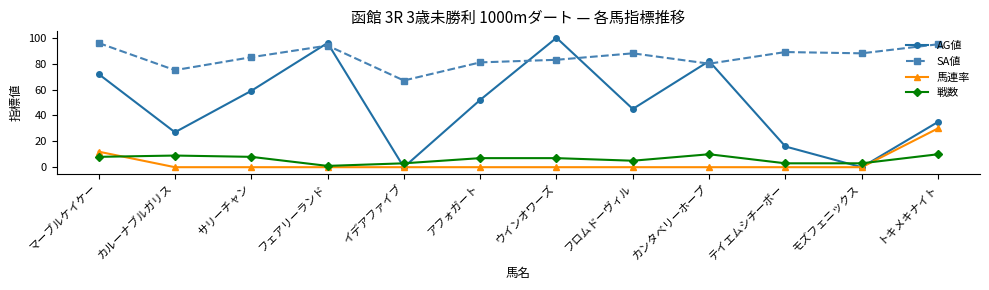

Rank the series by their maximum value, from lowest to highest.

戦数, 馬連率, SA値, AG値